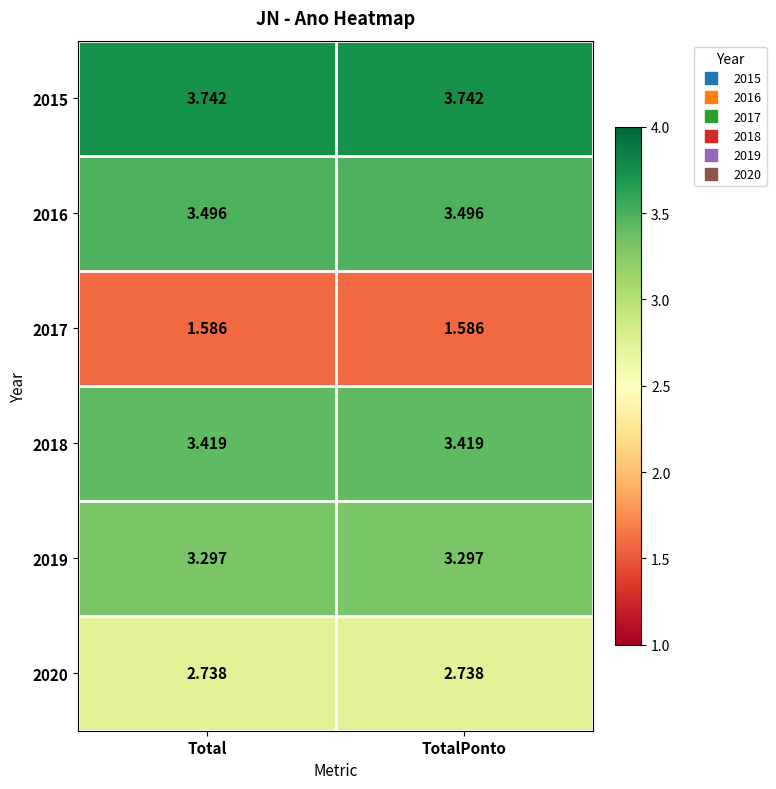

Is the value of 2016 at Total greater than the value of 2019 at TotalPonto?

Yes